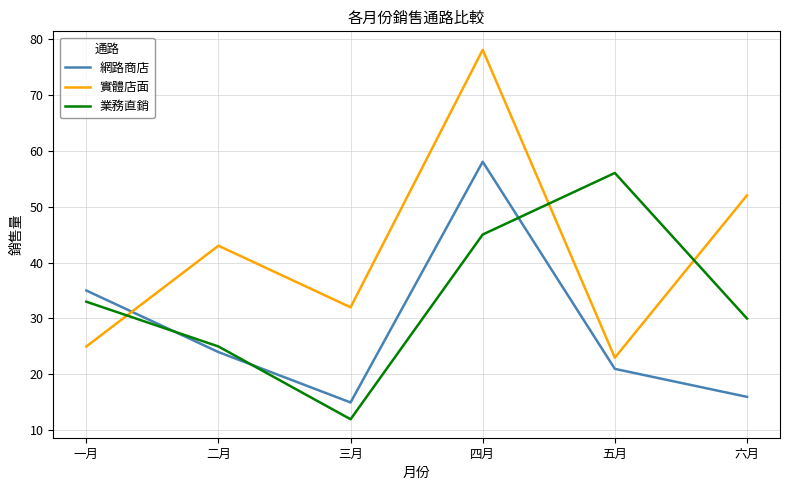

What is the difference between the maximum and minimum values in the 實體店面 series?

55